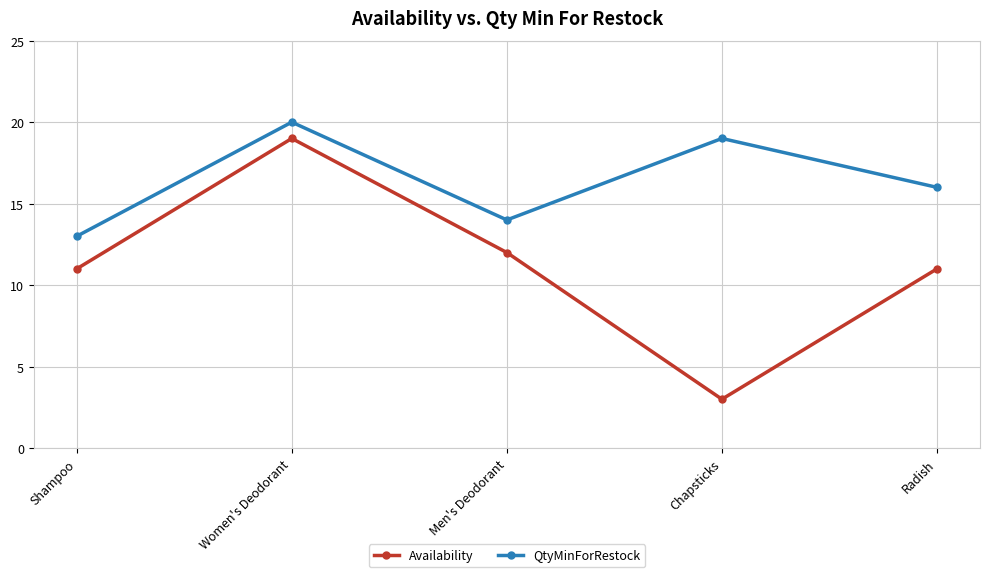

The value of QtyMinForRestock at Women's Deodorant is 5. True or false?

False